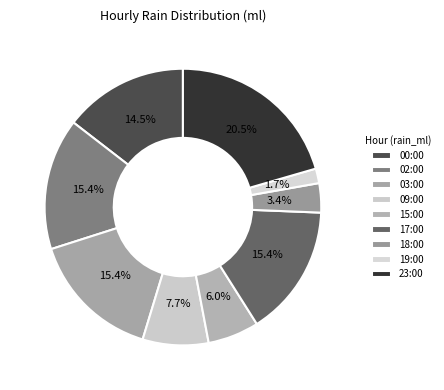

What portion of the pie excludes 00:00?

85.5%